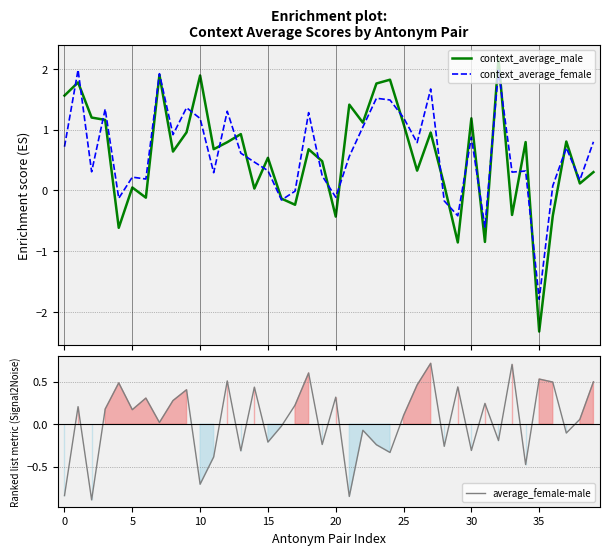

How many lines are shown in the chart?

3